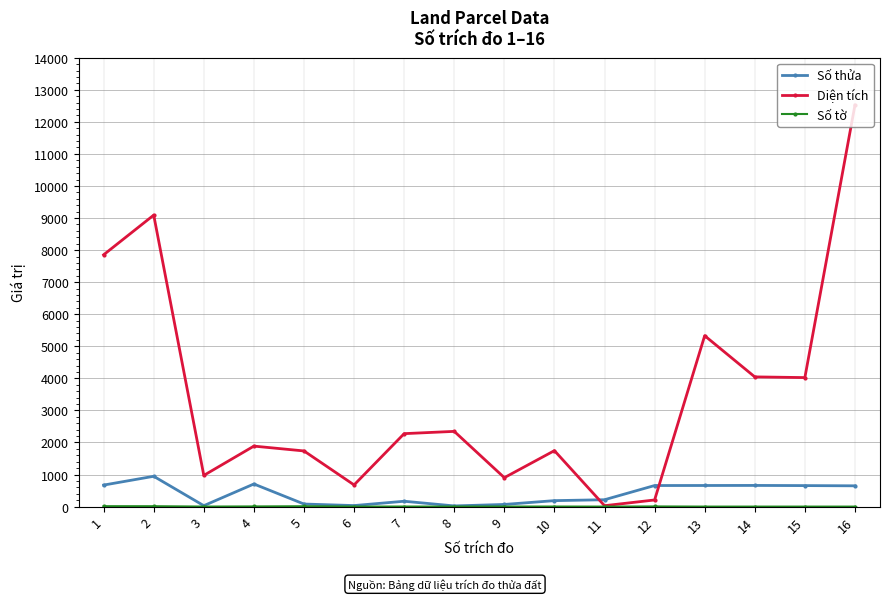

At which label is Diện tích closest to 6275?

13